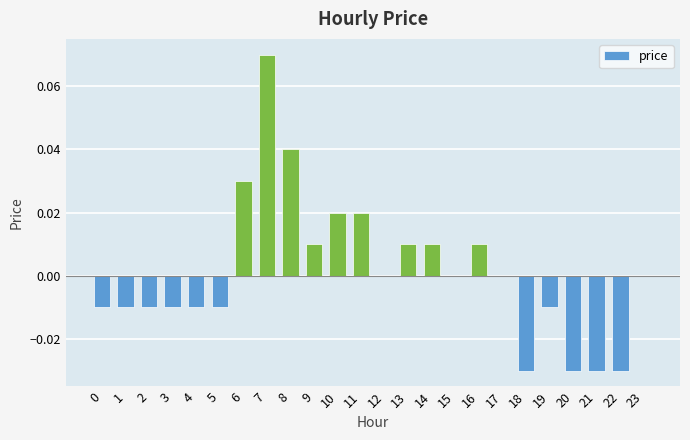

Which category has the highest value across all series?

7